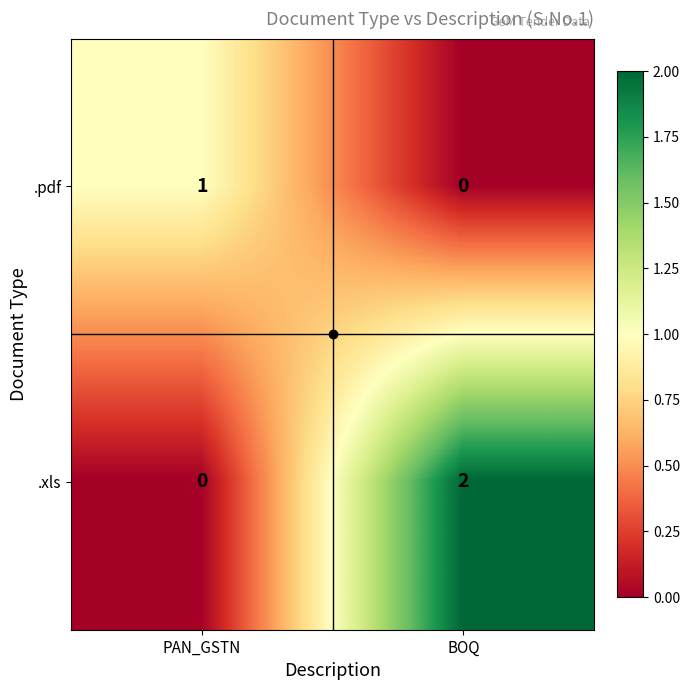

Count the number of categories in the chart.

2